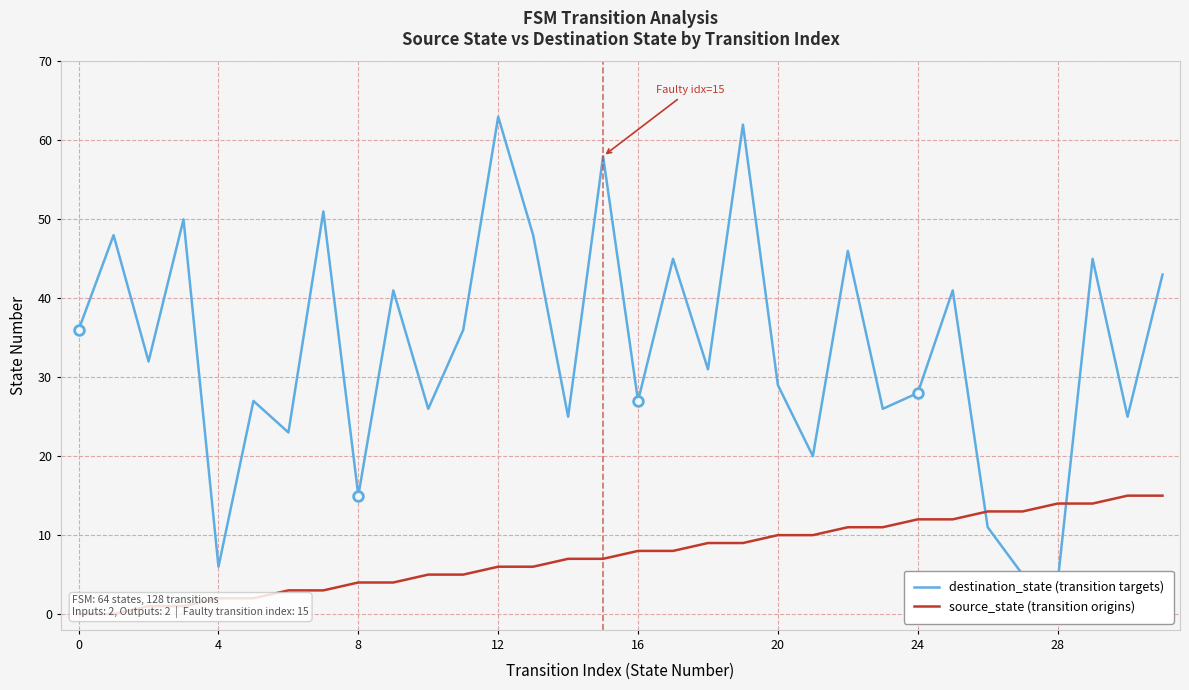

True or false: destination_state (transition targets) and source_state (transition origins) cross at least once.

True